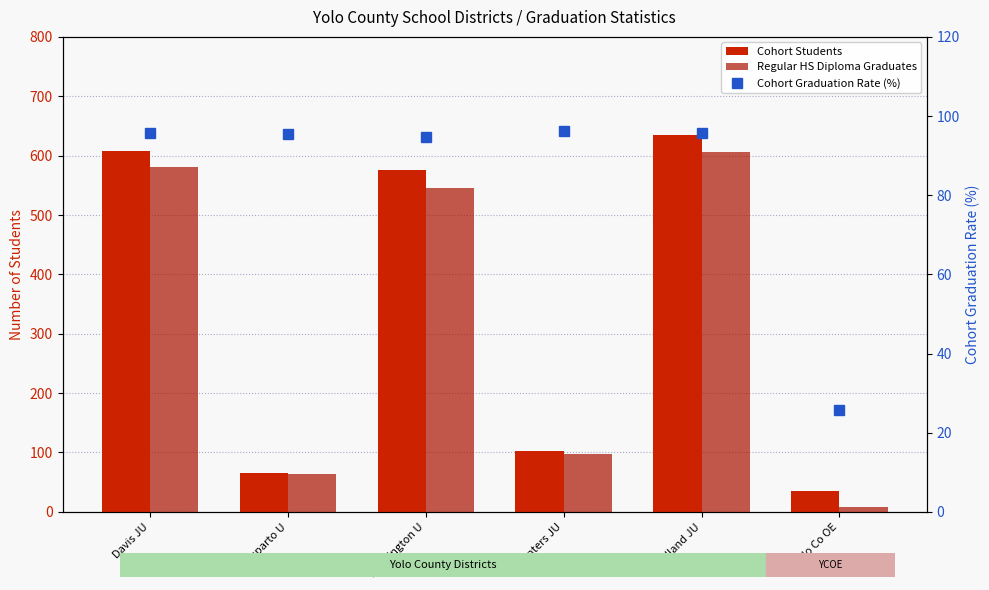

At which label does Cohort Graduation Rate (%) reach its peak?

Winters JU